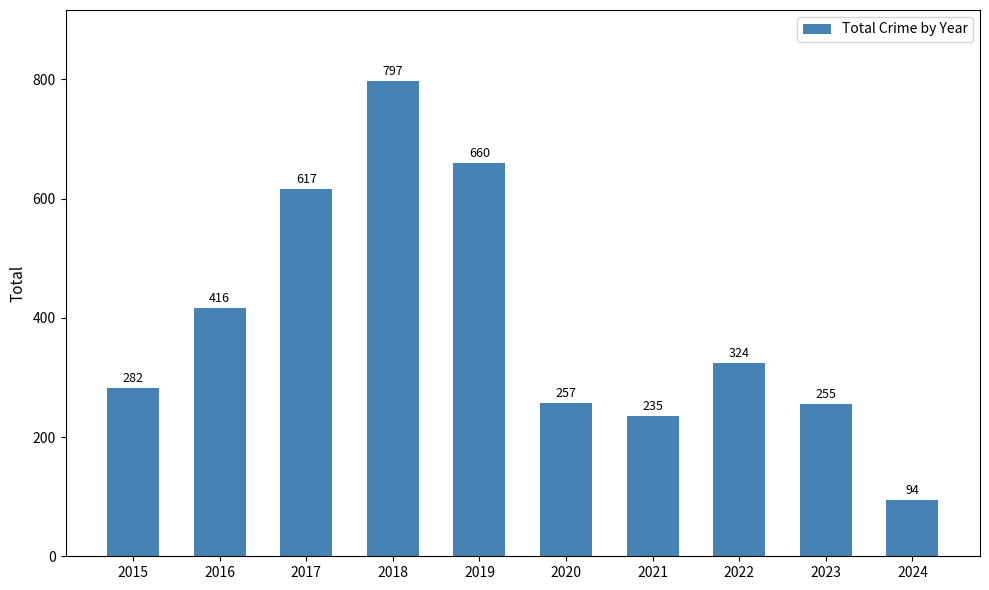

Reading left to right, extract all data points from this chart.

2015=282	2016=416	2017=617	2018=797	2019=660	2020=257	2021=235	2022=324	2023=255	2024=94